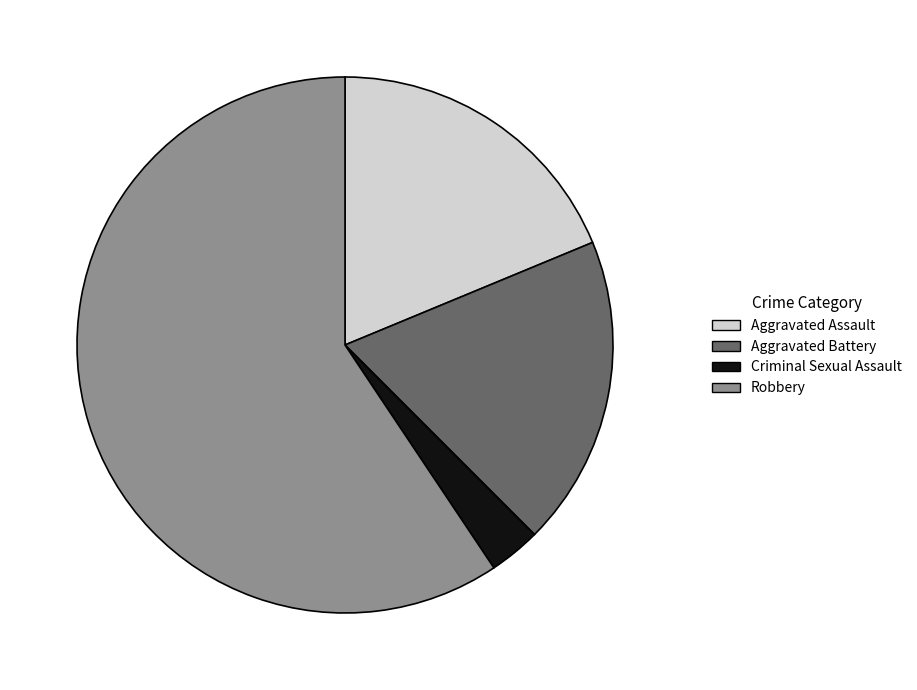

Count the number of slices in the pie.

4